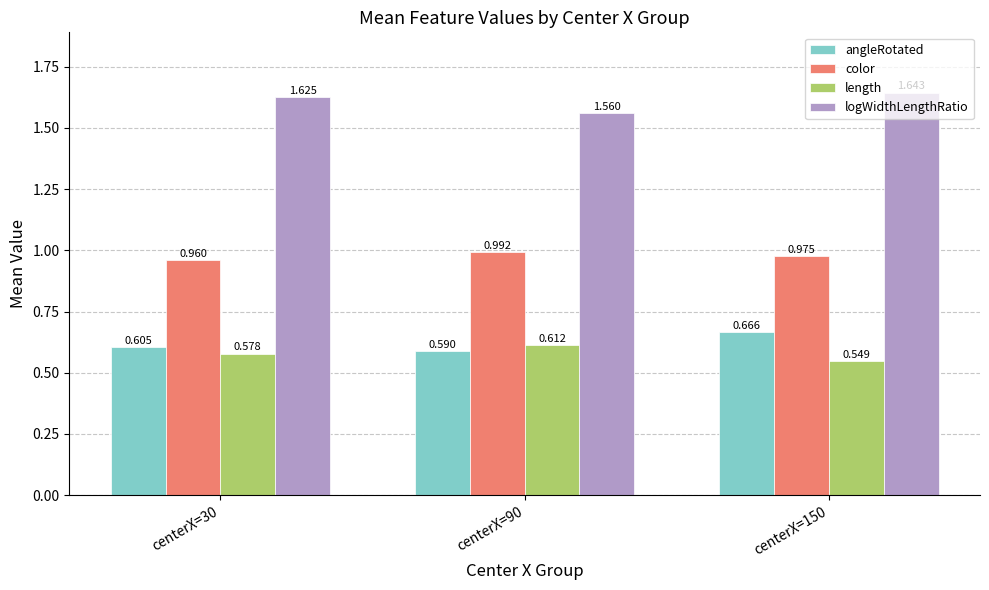

How many bars are there in each group?

4